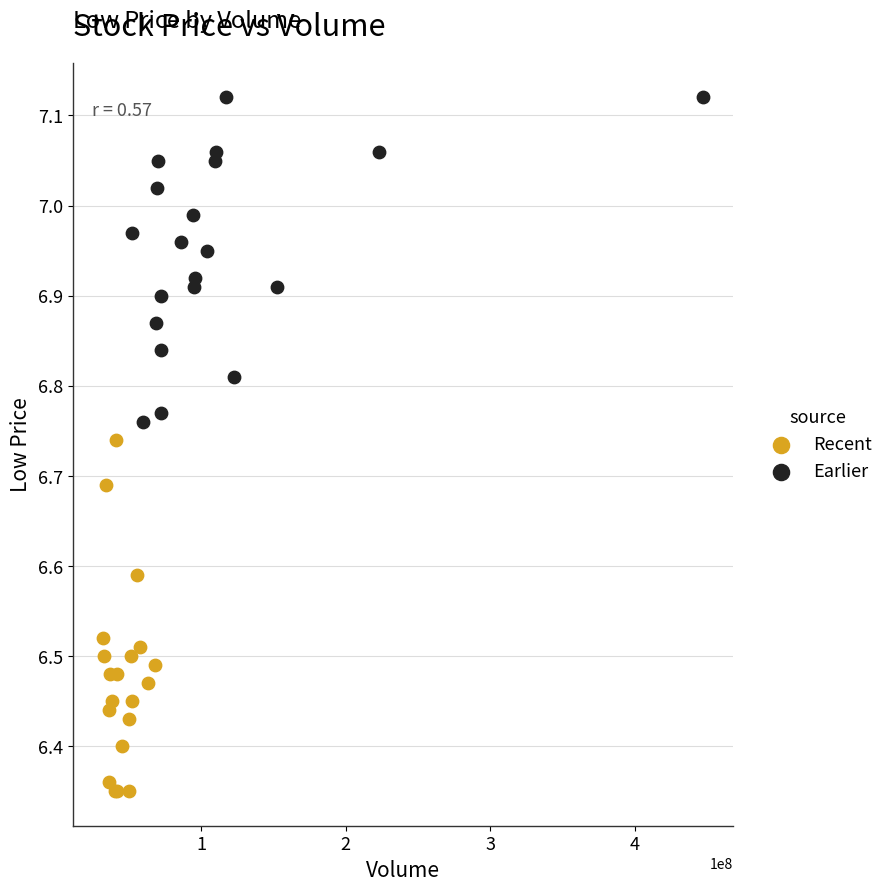

Which series has the widest spread of Y values?

Recent